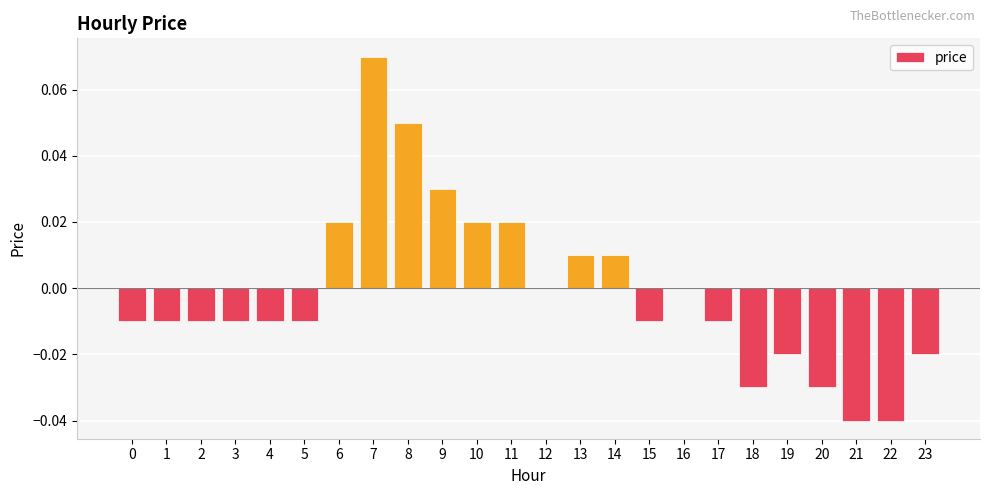

Count the number of data series in this chart.

1